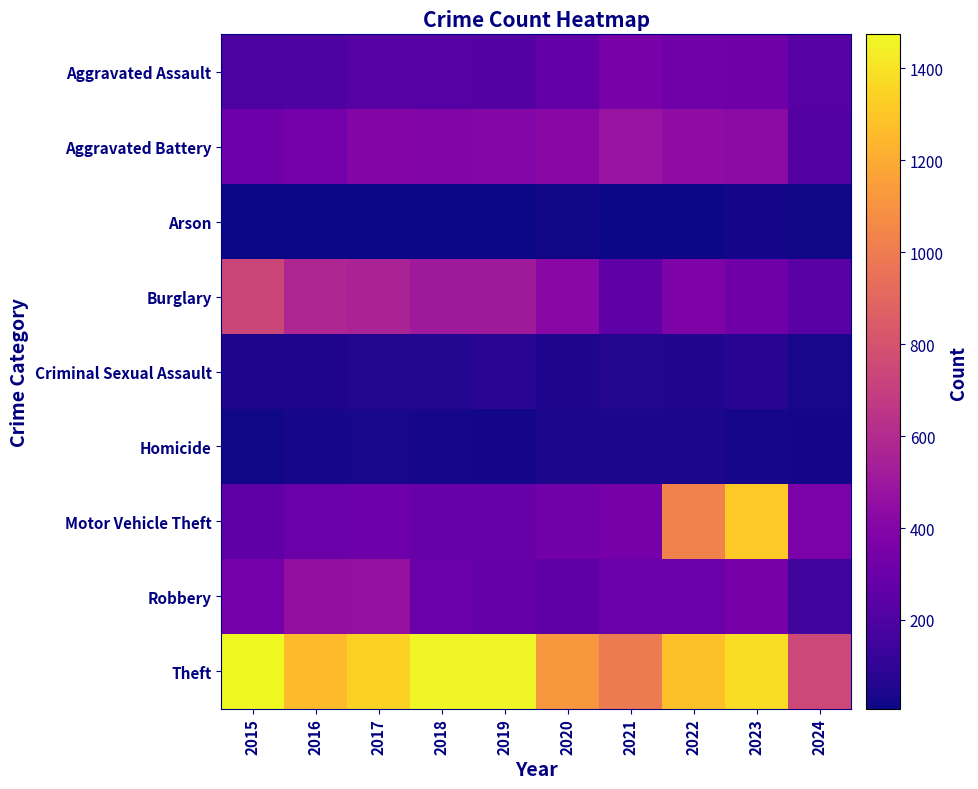

Rank the series at 2017 from highest to lowest value.

Theft, Burglary, Robbery, Aggravated Battery, Motor Vehicle Theft, Aggravated Assault, Criminal Sexual Assault, Homicide, Arson